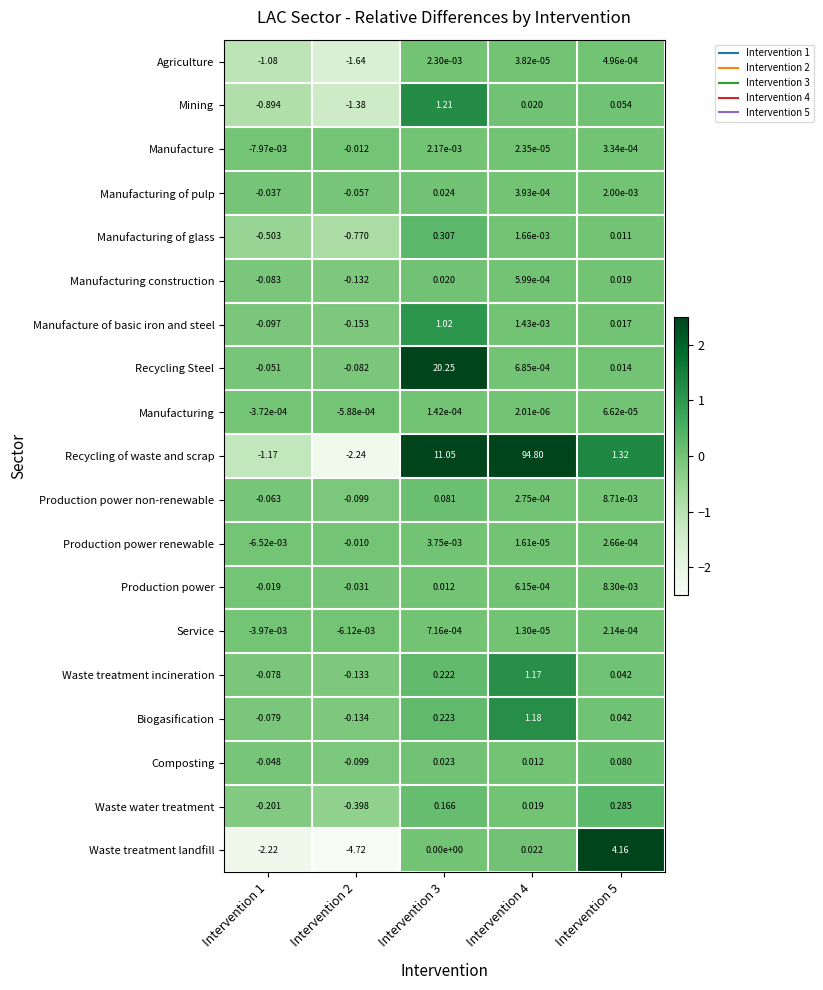

Is the value of Recycling of waste and scrap at Intervention 2 greater than the value of Waste water treatment at Intervention 5?

No